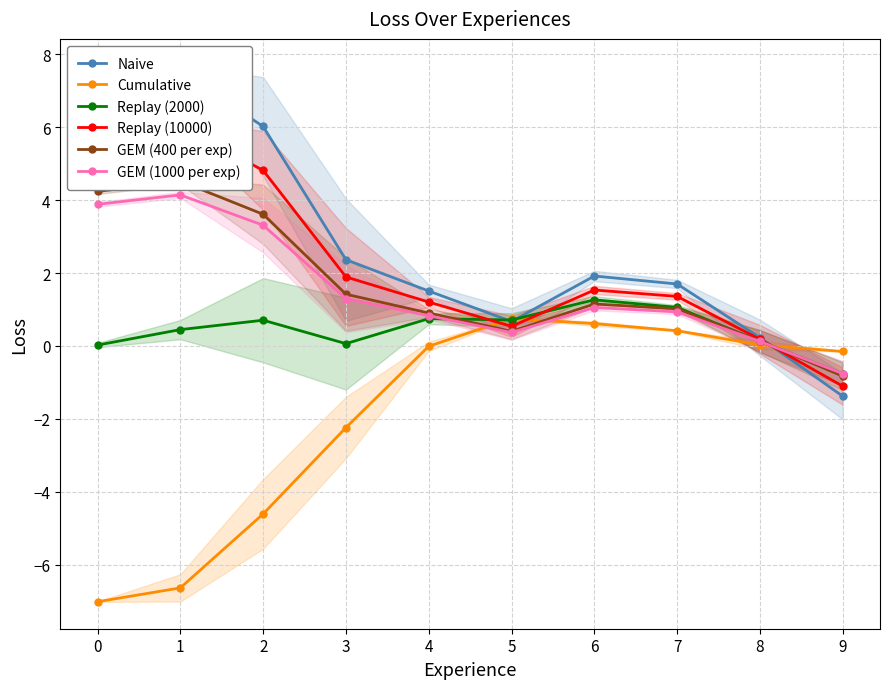

Between which two adjacent categories do Replay (2000) and Naive first intersect?

4 and 5